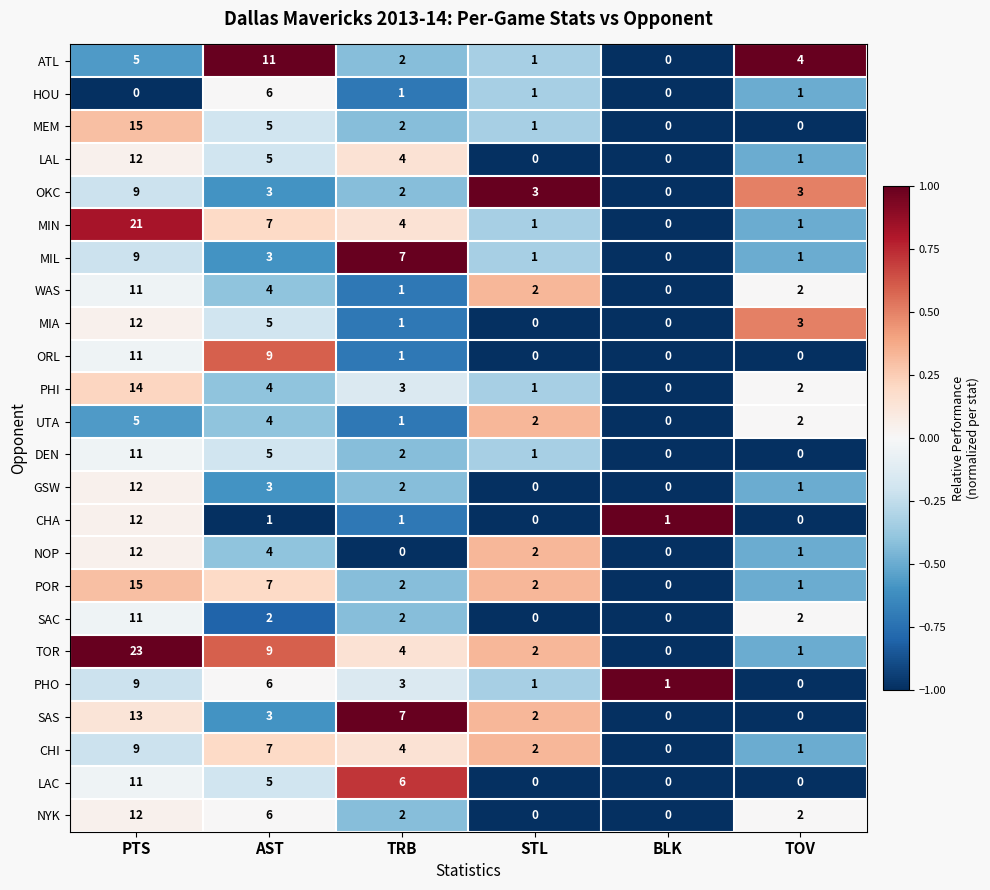

Between AST and BLK, which series saw the biggest shift?

ATL